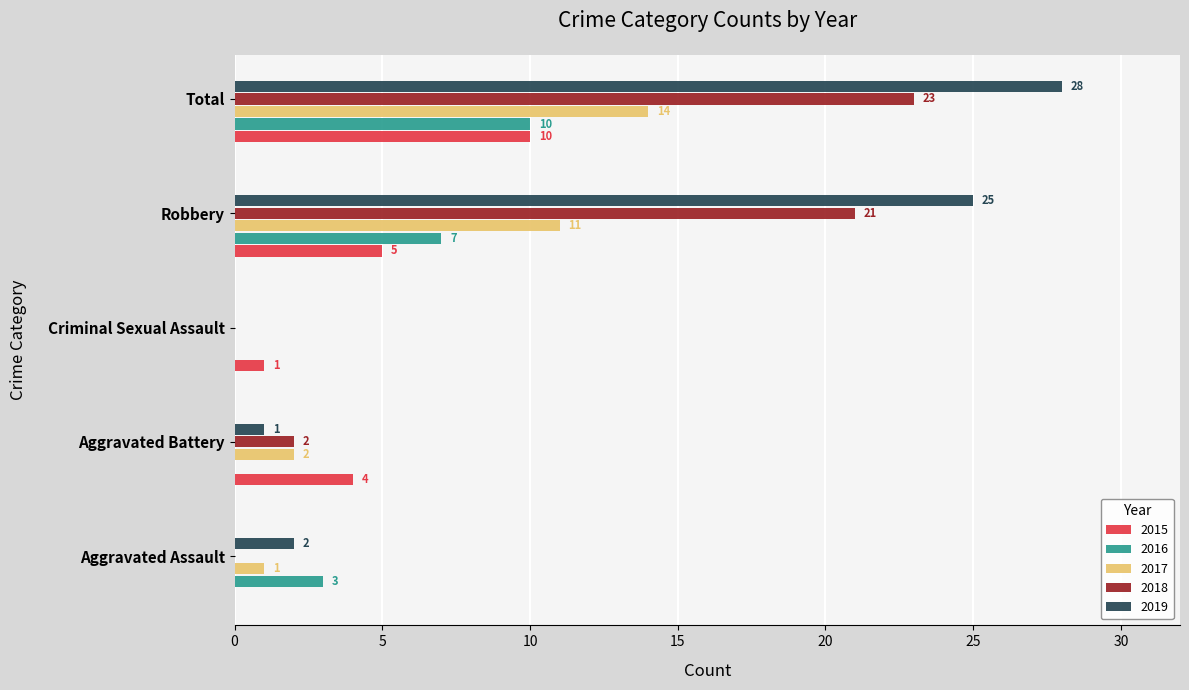

The value of 2015 at Robbery is 3. True or false?

False